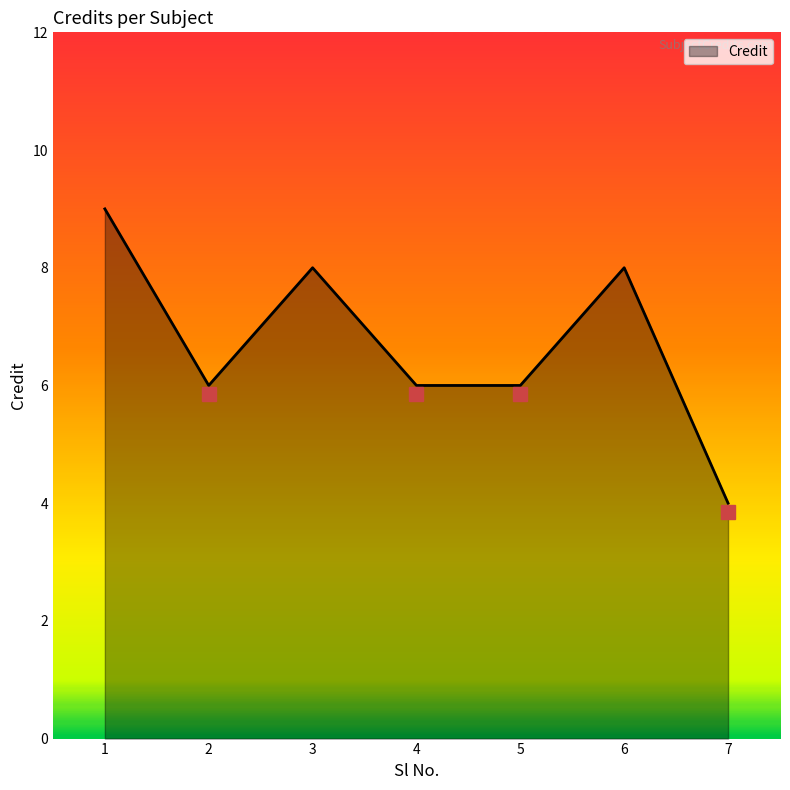

How many lines are shown in the chart?

1